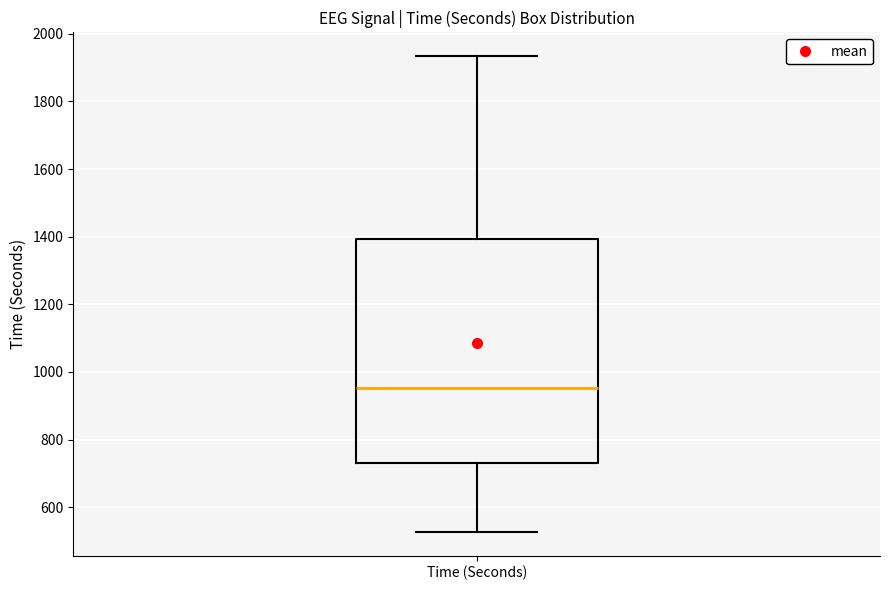

Read this box plot against the y-axis: the position of the median line, the range covered by the box, and the ends of both whiskers. The values are not printed on the chart, so give them approximately, as read against the axis.

median 960, box 740 to 1400, whiskers 520 to 1940